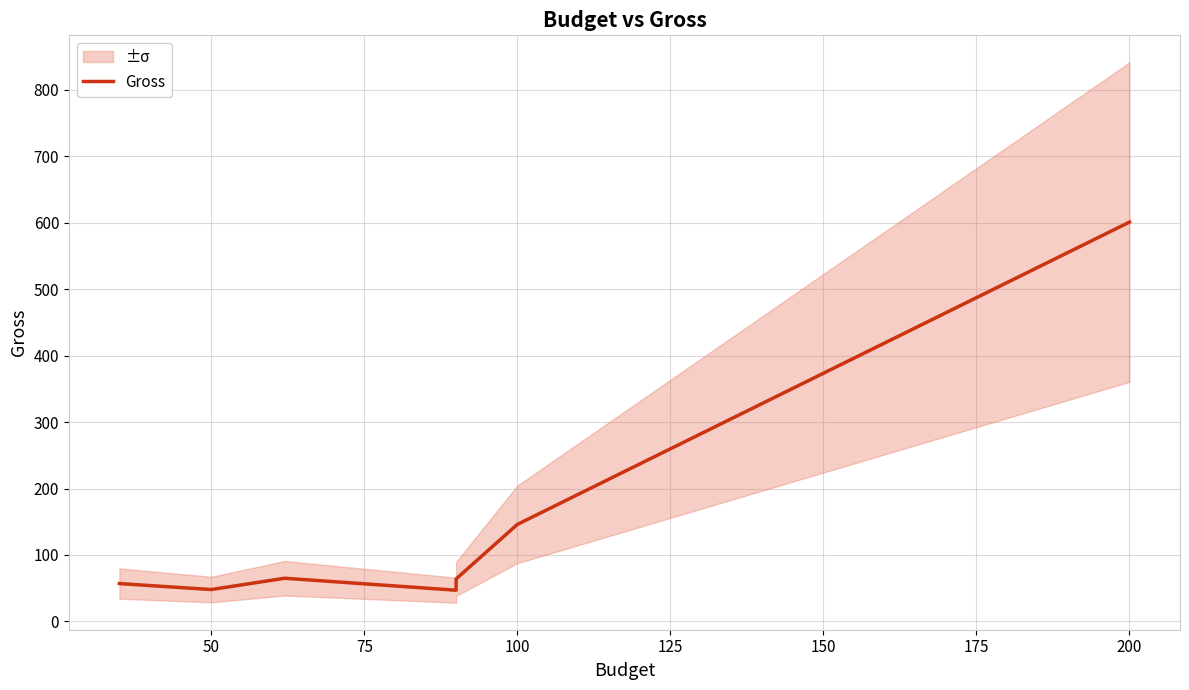

How many interior local valleys (lower than both neighbors) does the data have?

2